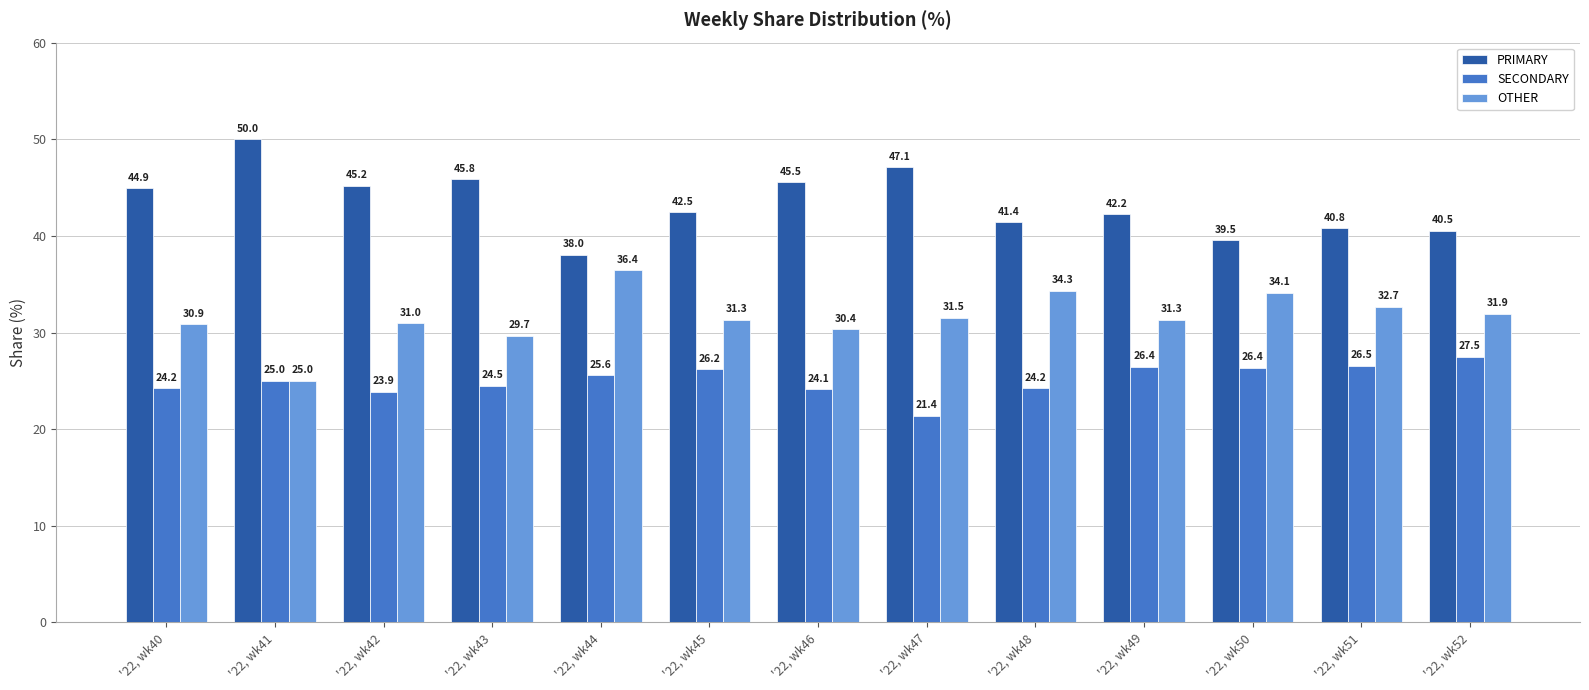

What are all the series names shown in the legend?

PRIMARY, SECONDARY, OTHER